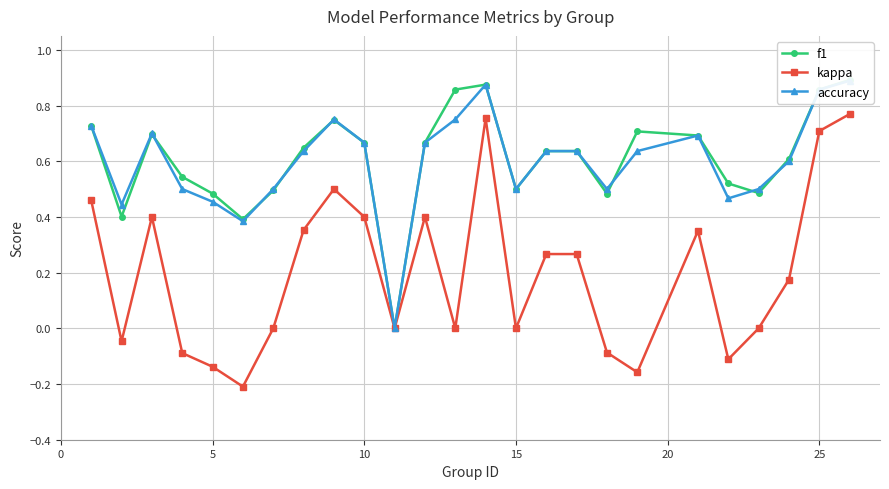

What is the sum of all accuracy values?

15.0